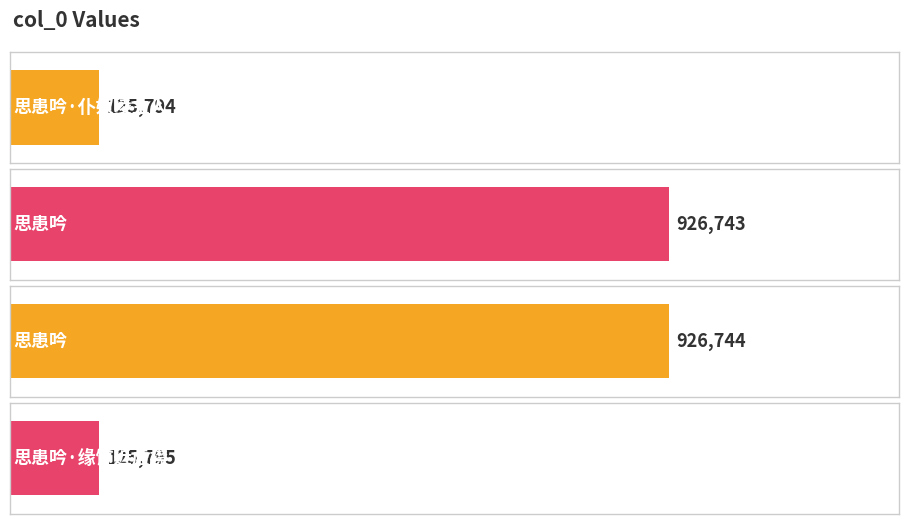

What is the change in value from 思患吟 to 思患吟·缘饰近虚襟?

-800949